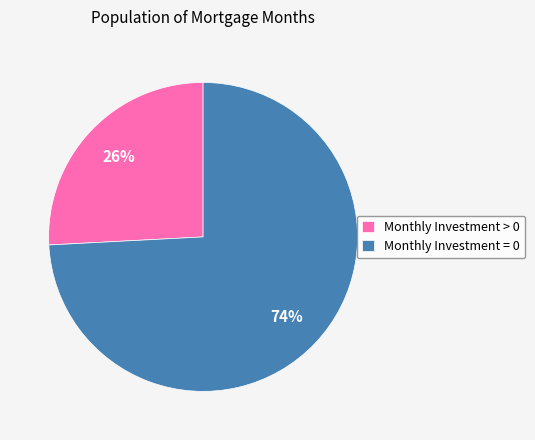

Count the number of slices in the pie.

2